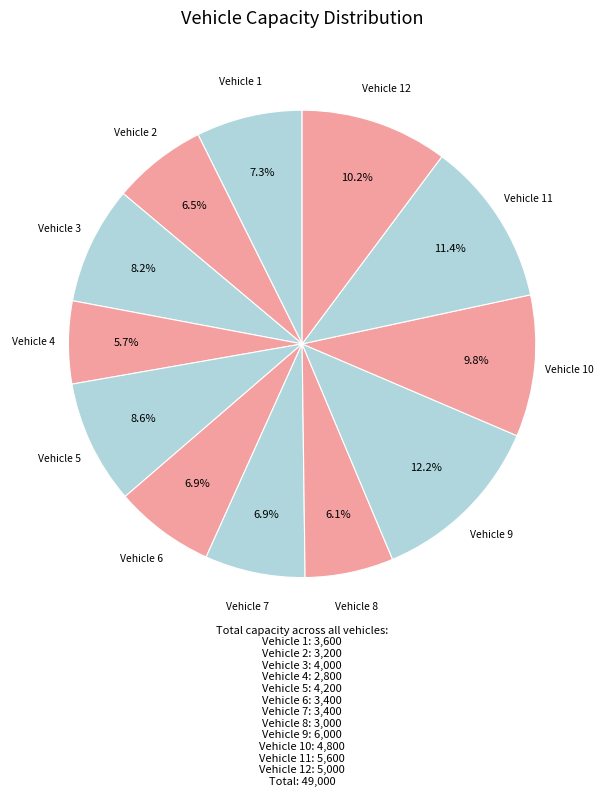

What portion of the pie excludes Vehicle 2?

93.5%